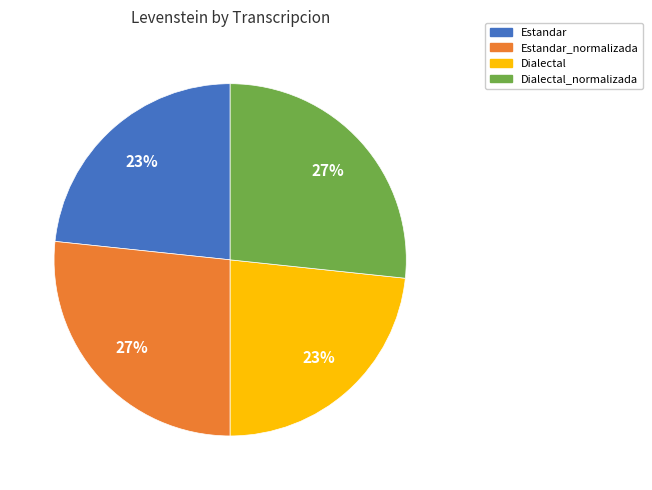

Does any single category account for the majority?

No